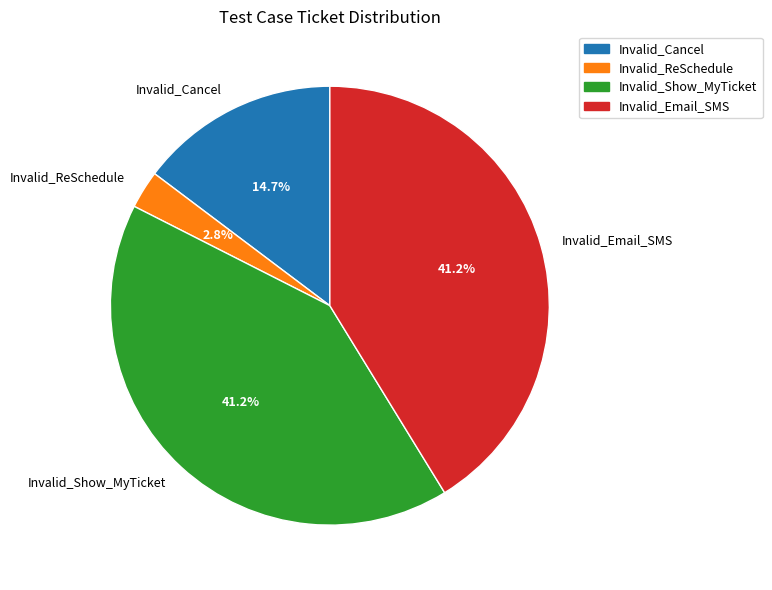

What is the smallest slice in the pie chart?

Invalid_ReSchedule